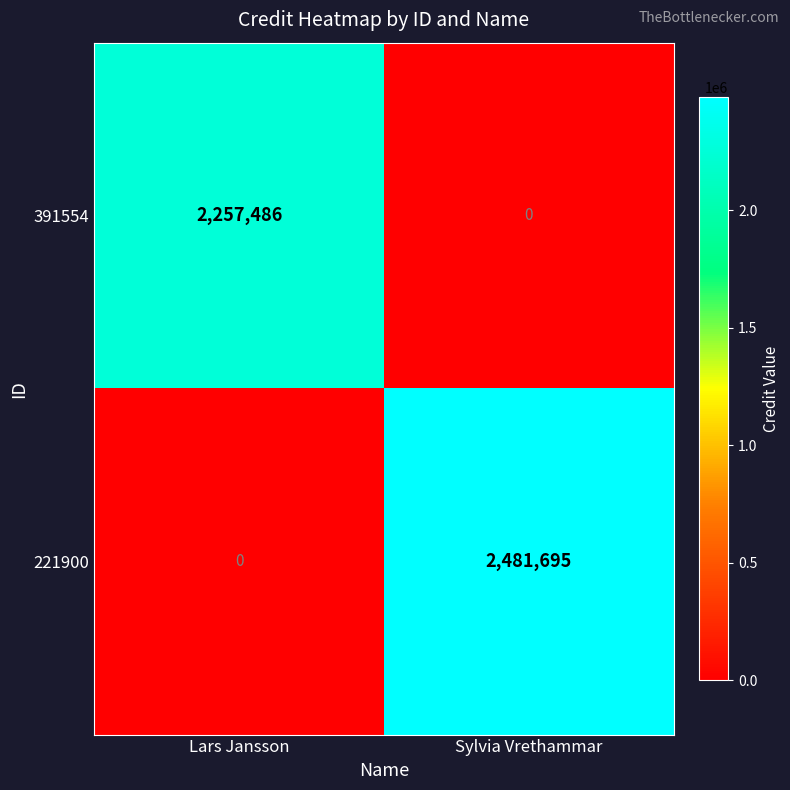

At which label does 391554 reach its peak?

Lars Jansson